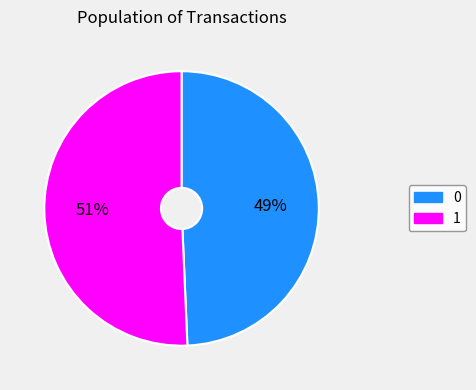

What is the largest slice in the pie chart?

1